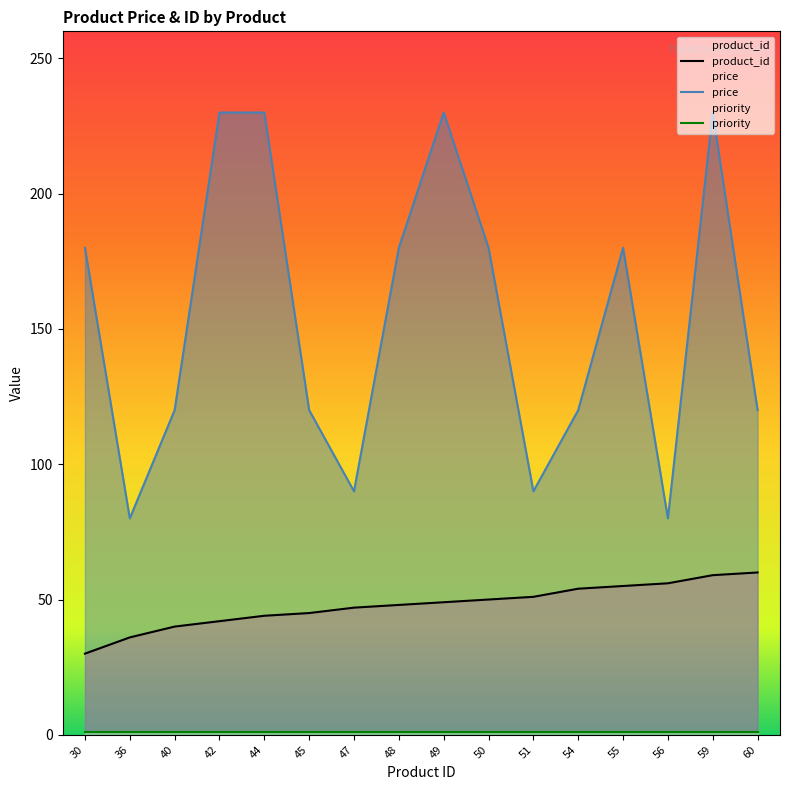

The value of product_id at 30 is 42. True or false?

False